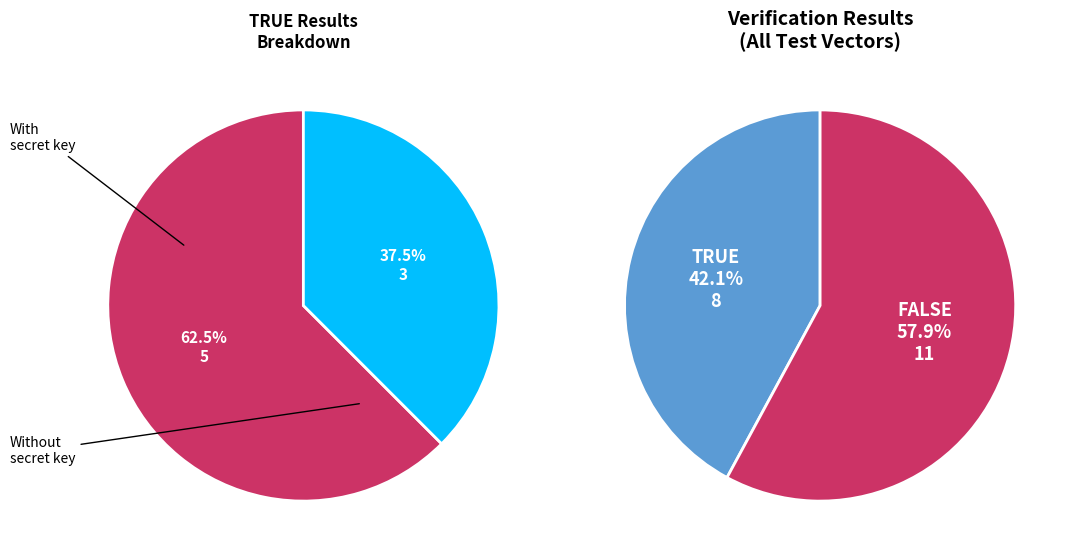

What percentage is the FALSE slice, to the nearest percent?

58%